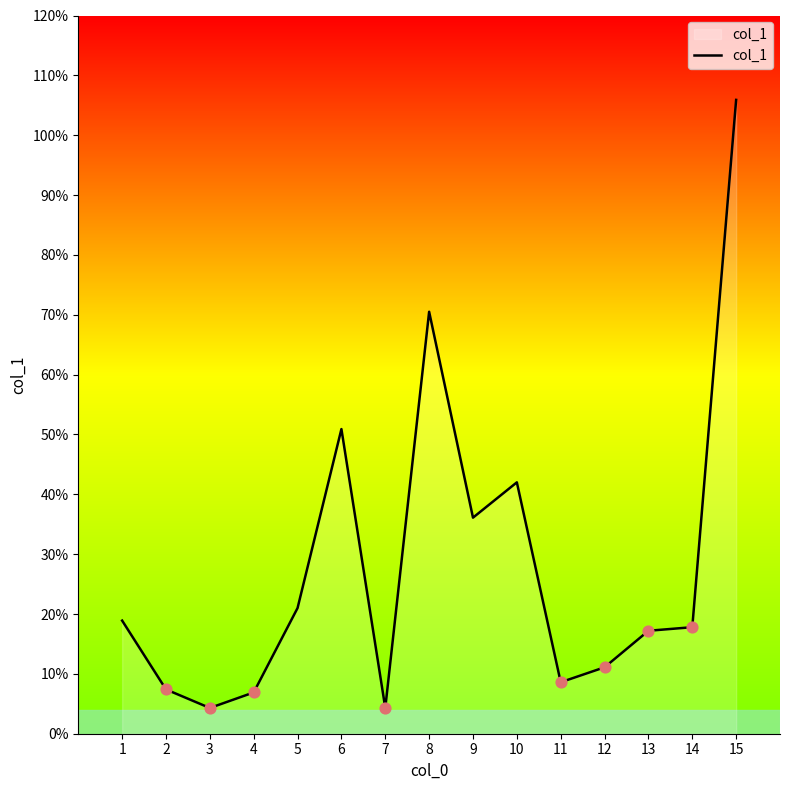

Approximately how many times larger is the value at 6 compared to 1?

2.7